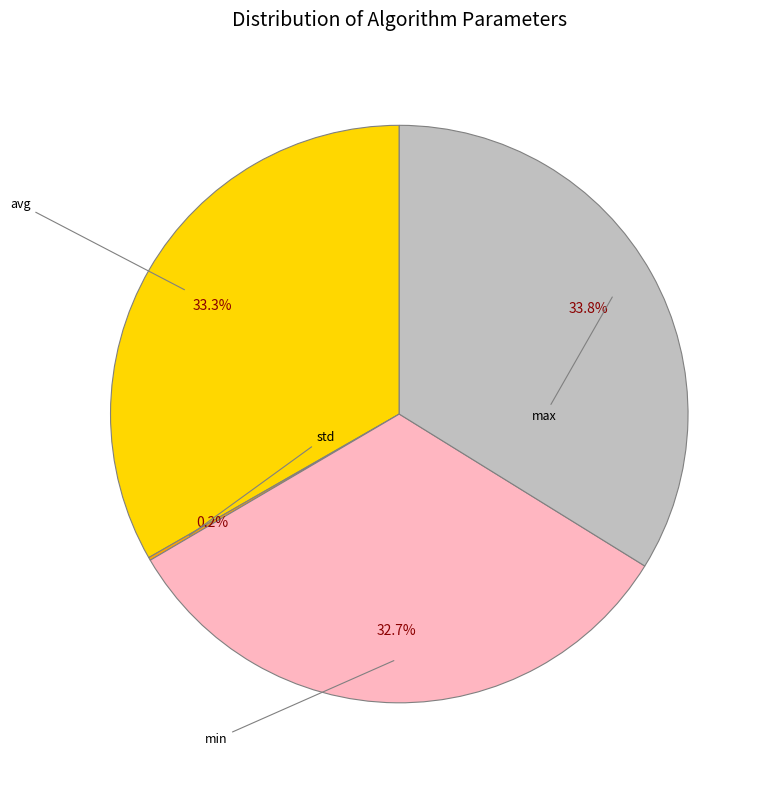

To the nearest percent, what is the difference between the largest and smallest slice percentages?

34%